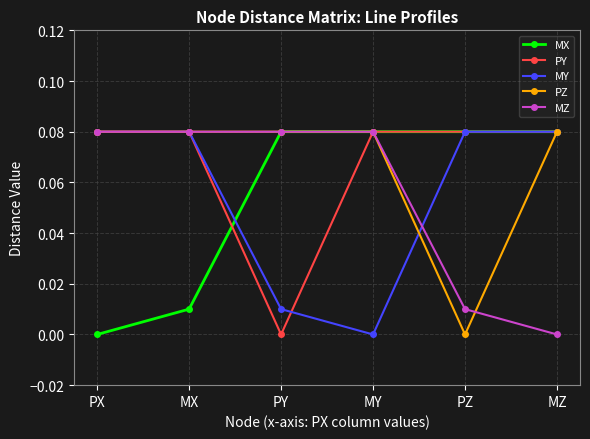

At which label does MX reach its minimum?

PX